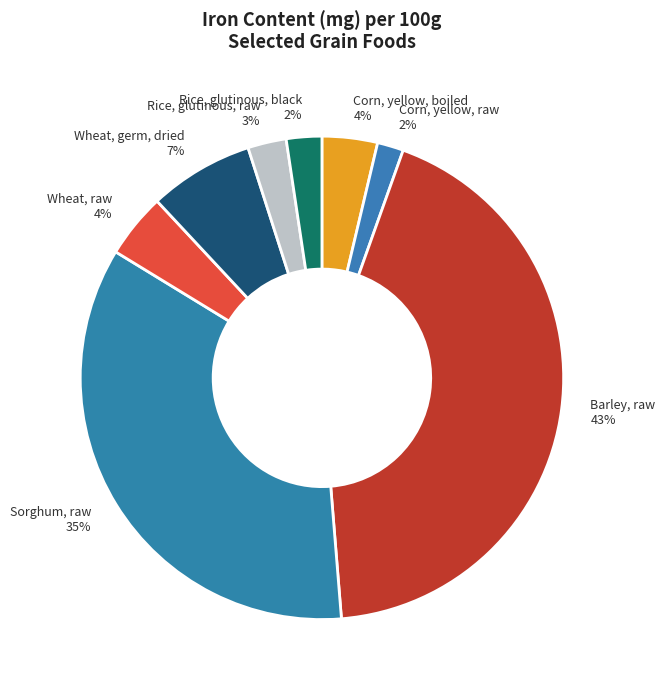

Which slice is the largest?

Barley, raw